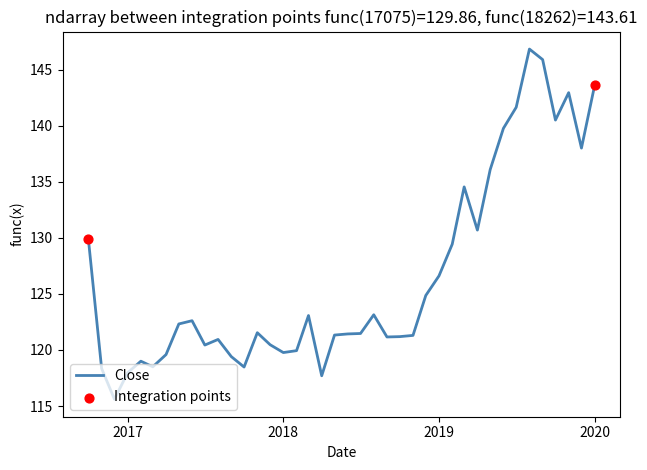

What is the greatest value displayed?

146.8